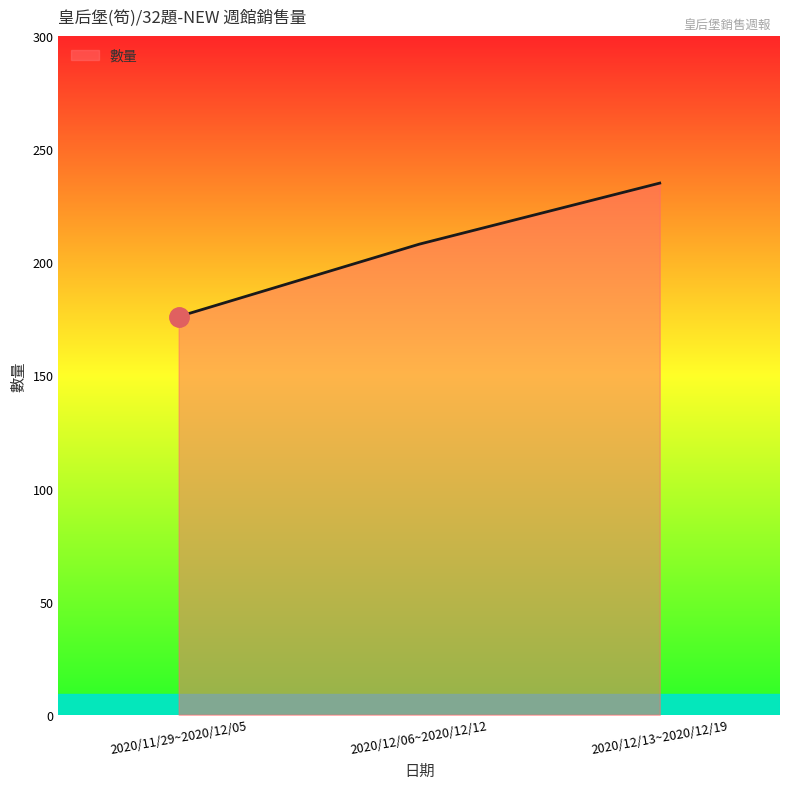

Rank the categories by value from lowest to highest.

2020/11/29~2020/12/05, 2020/12/06~2020/12/12, 2020/12/13~2020/12/19